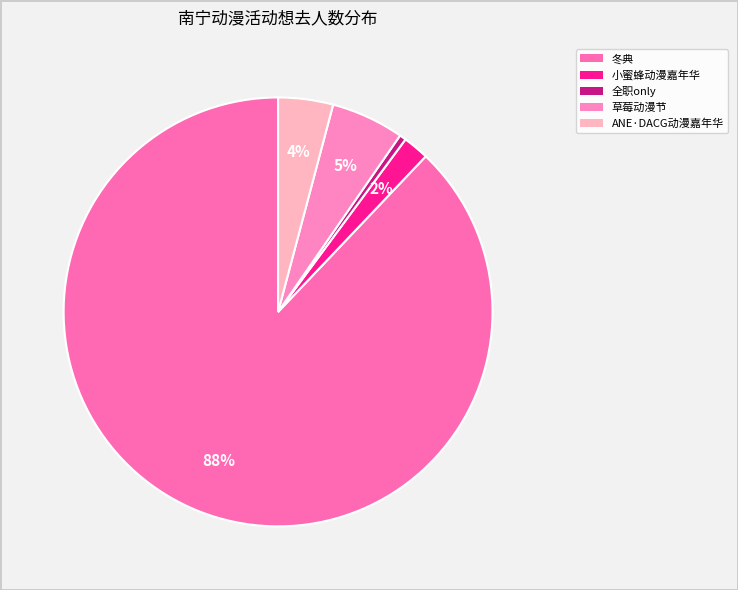

To the nearest percent, what is the average slice percentage?

20%